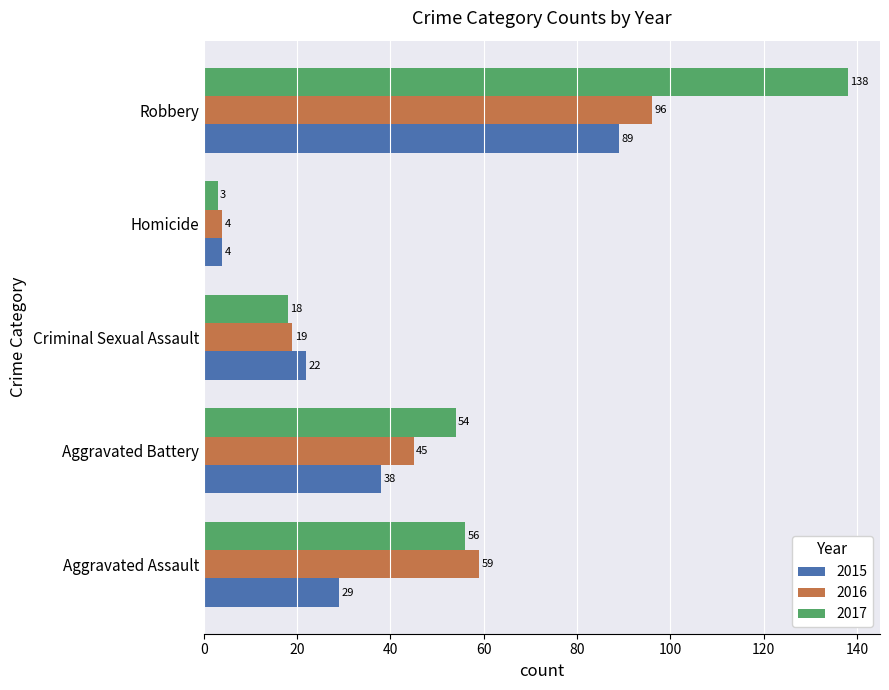

What is the difference between the highest and lowest values at Robbery?

49